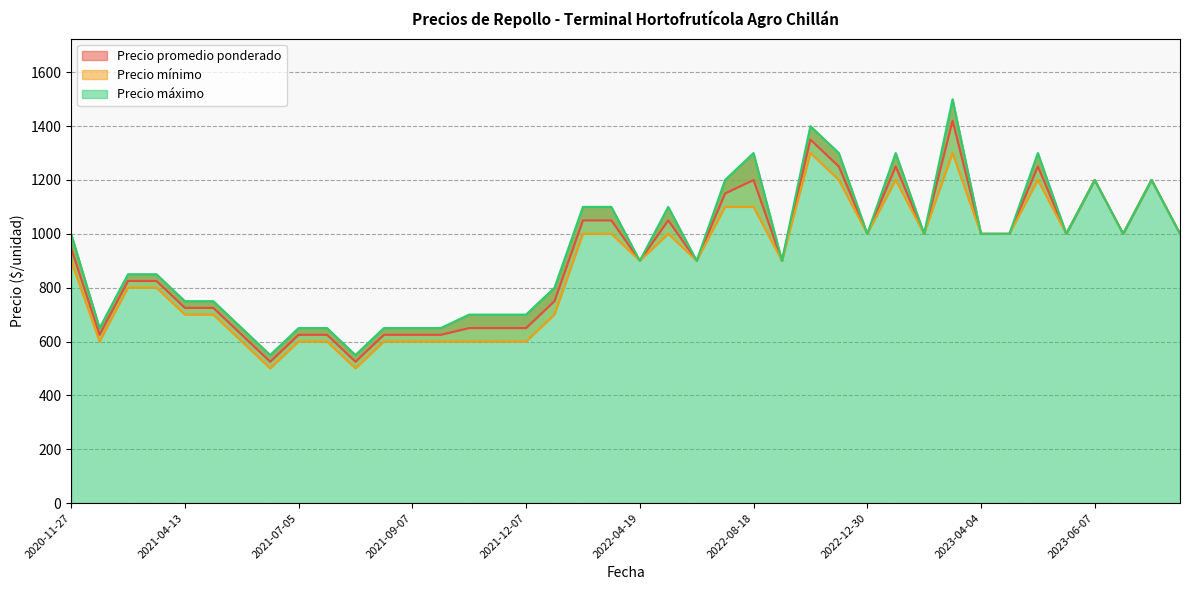

The Precio máximo series shows 1081 at 2021-07-15. True or false?

False